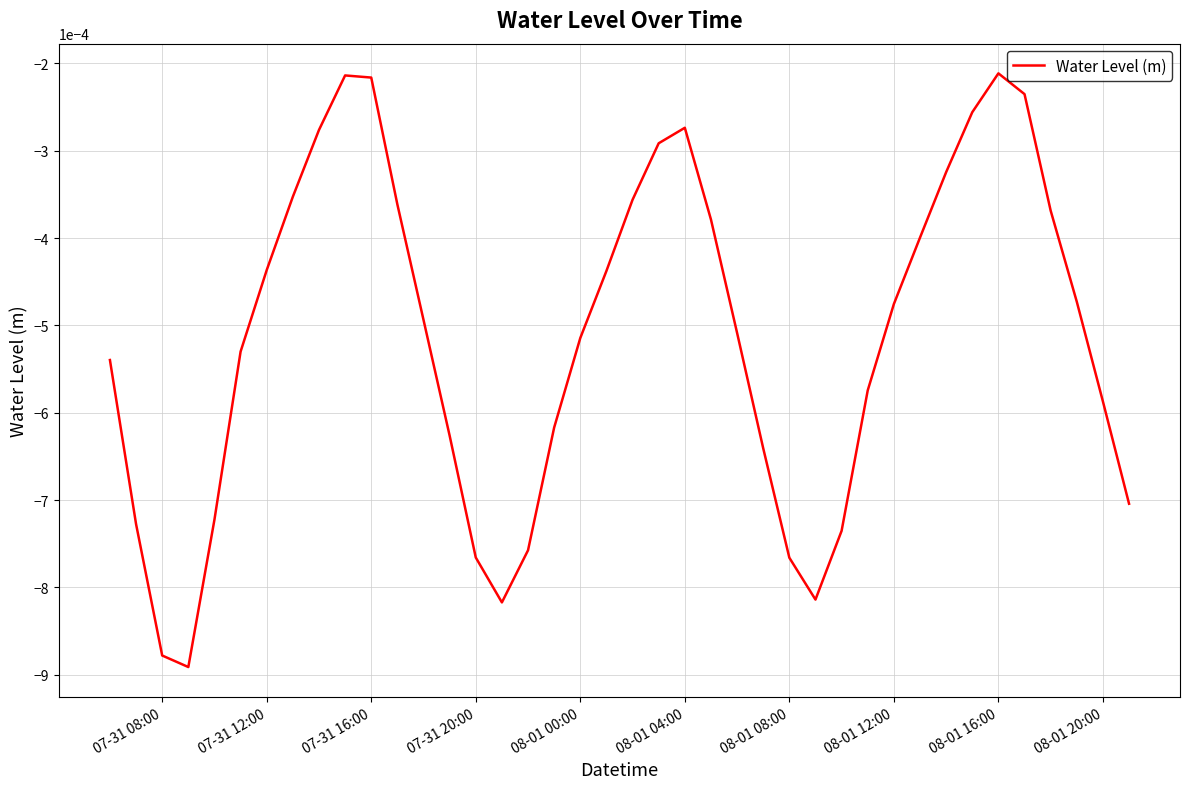

Count the number of categories in the chart.

40